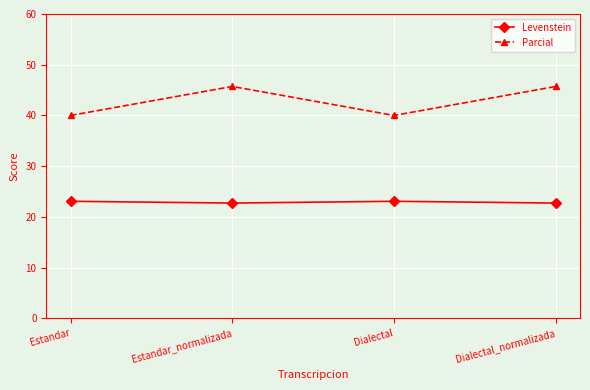

What is the highest value of the Levenstein series?

23.1